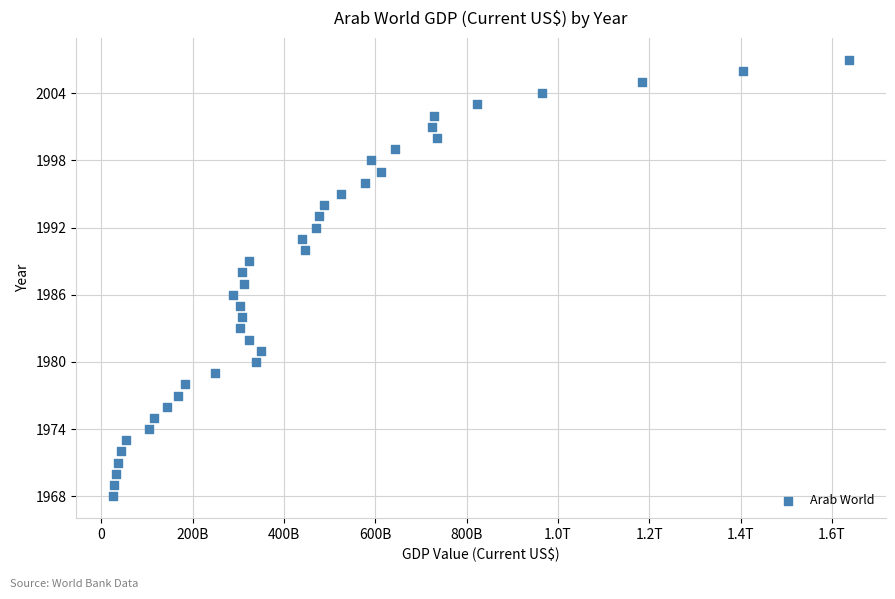

What is the range of Y values (max minus min)?

39